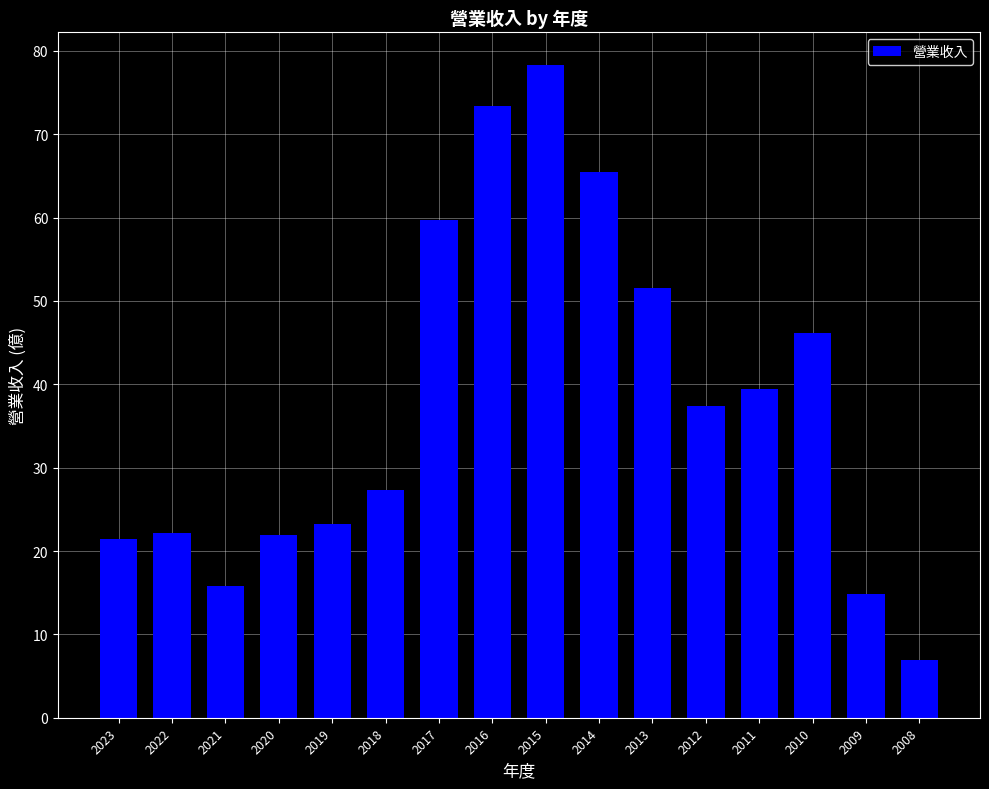

Is it true that the value at 2020 is 31.1?

False